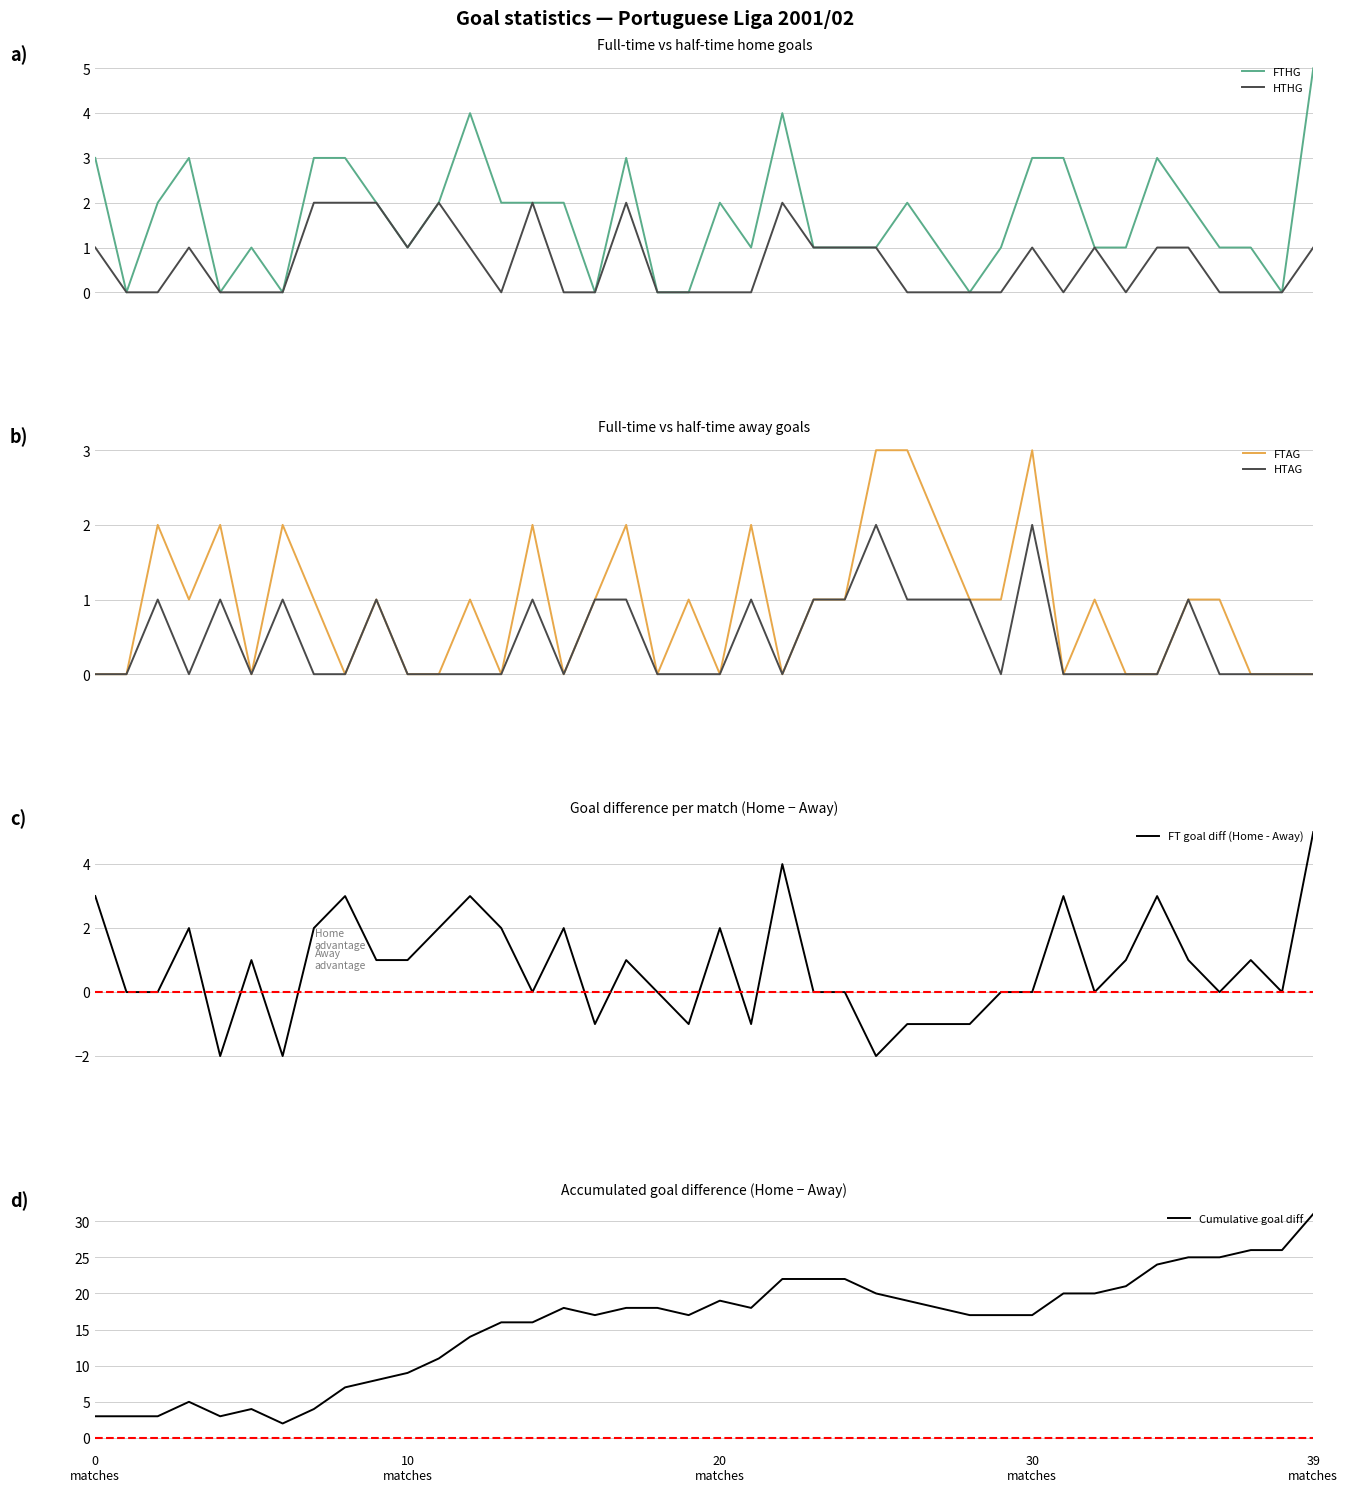

List the labels in order of FTHG value, largest first.

39, 12, 22, 0
matches, 30
matches, 7, 8, 17, 30, 31, 34, 20
matches, 9, 11, 13, 14, 15, 20, 26, 35, 5, 10, 21, 23, 24, 25, 27, 29, 32, 33, 36, 37, 10
matches, 39
matches, 6, 16, 18, 19, 28, 38